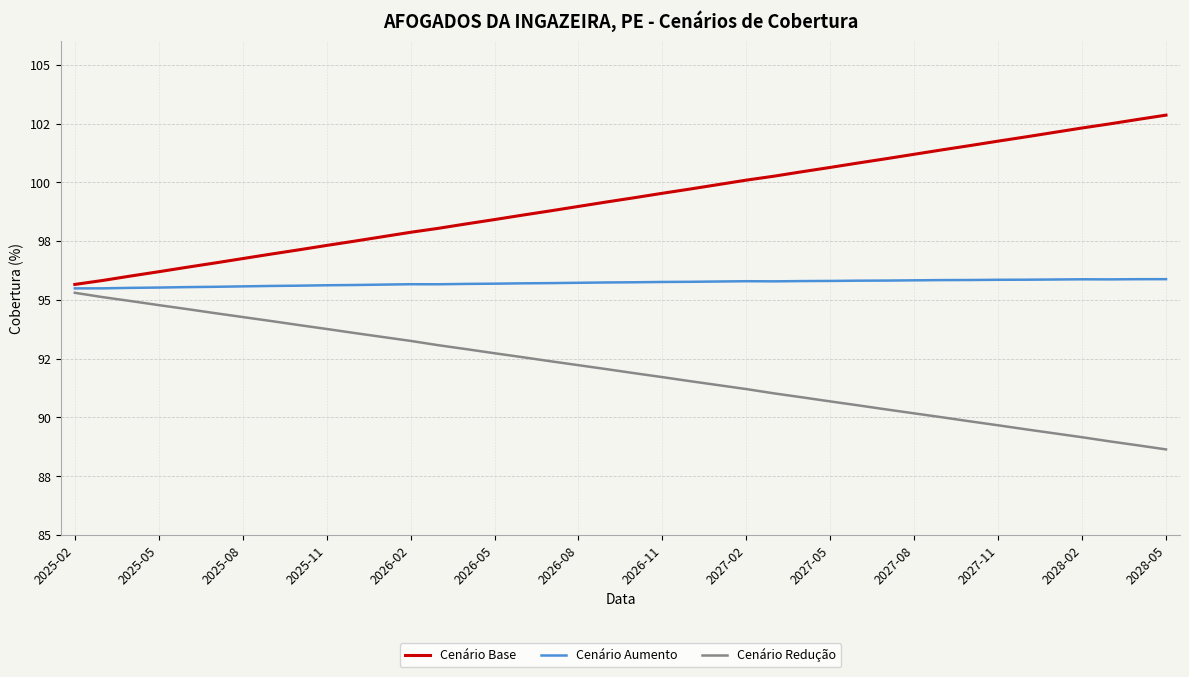

Reading left to right, list all the values displayed in this chart.

Cenário Base: 95.7	95.8	96.0	96.2	96.4	96.6	96.8	96.9	97.1	97.3	97.5	97.7	97.9	98.0	98.2	98.4	98.6	98.8	99.0	99.2	99.3	99.5	99.7	99.9	100.1	100.3	100.5	100.6	100.8	101.0	101.2	101.4	101.6	101.8	101.9	102.1	102.3	102.5	102.7	102.9
Cenário Aumento: 95.5	95.5	95.5	95.5	95.5	95.6	95.6	95.6	95.6	95.6	95.6	95.6	95.7	95.7	95.7	95.7	95.7	95.7	95.7	95.7	95.7	95.8	95.8	95.8	95.8	95.8	95.8	95.8	95.8	95.8	95.8	95.8	95.8	95.9	95.9	95.9	95.9	95.9	95.9	95.9
Cenário Redução: 95.3	95.1	94.9	94.8	94.6	94.4	94.3	94.1	93.9	93.8	93.6	93.4	93.3	93.1	92.9	92.7	92.6	92.4	92.2	92.1	91.9	91.7	91.5	91.4	91.2	91.0	90.9	90.7	90.5	90.3	90.2	90.0	89.8	89.7	89.5	89.3	89.2	89.0	88.8	88.6